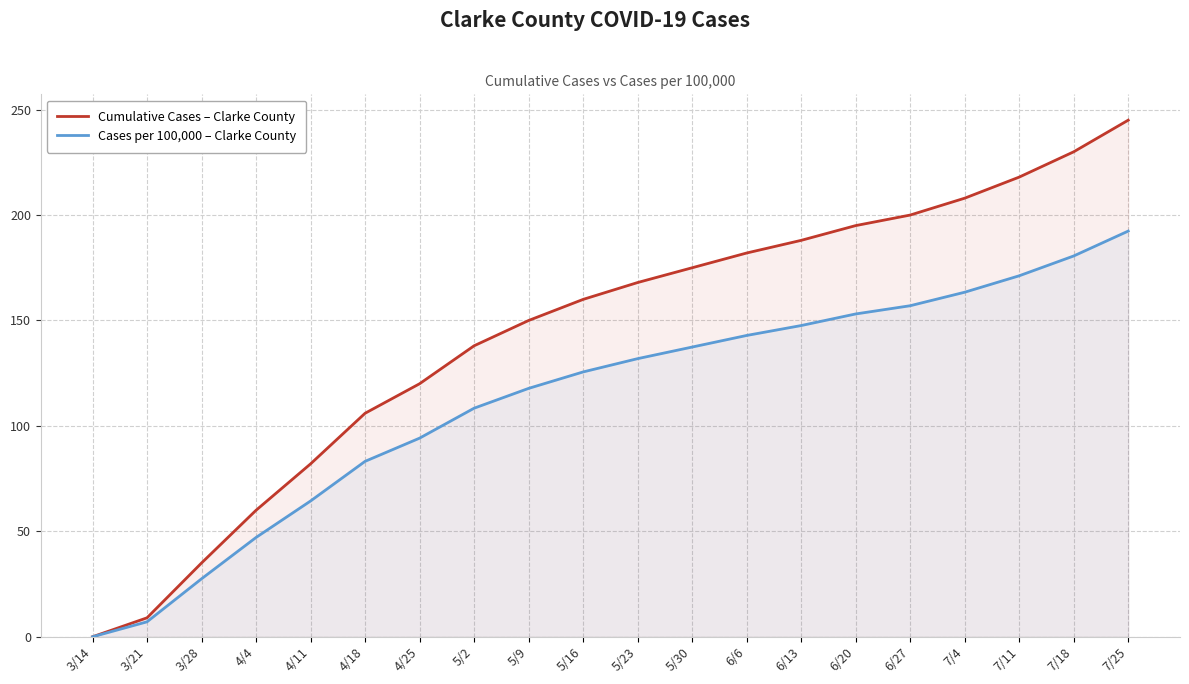

True or false: Cases per 100,000 – Clarke County and Cumulative Cases – Clarke County cross at least once.

False